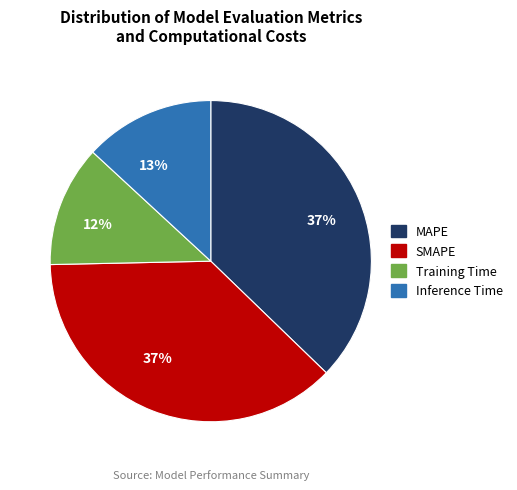

Between MAPE and Inference Time, which is larger?

MAPE